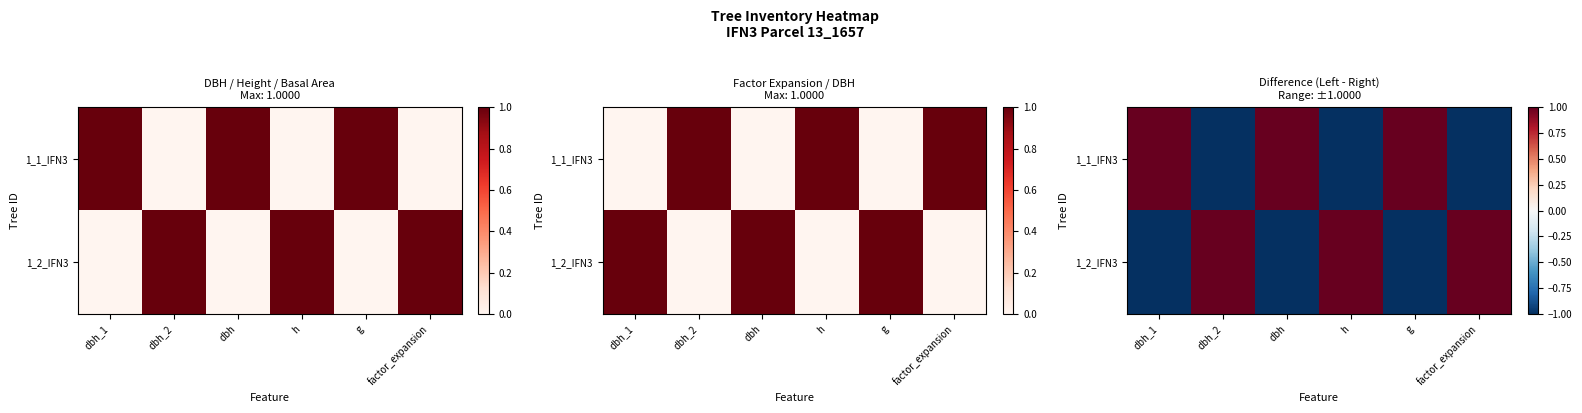

Is the value of 1_1_IFN3 at g greater than the value of 1_2_IFN3 at dbh?

Yes